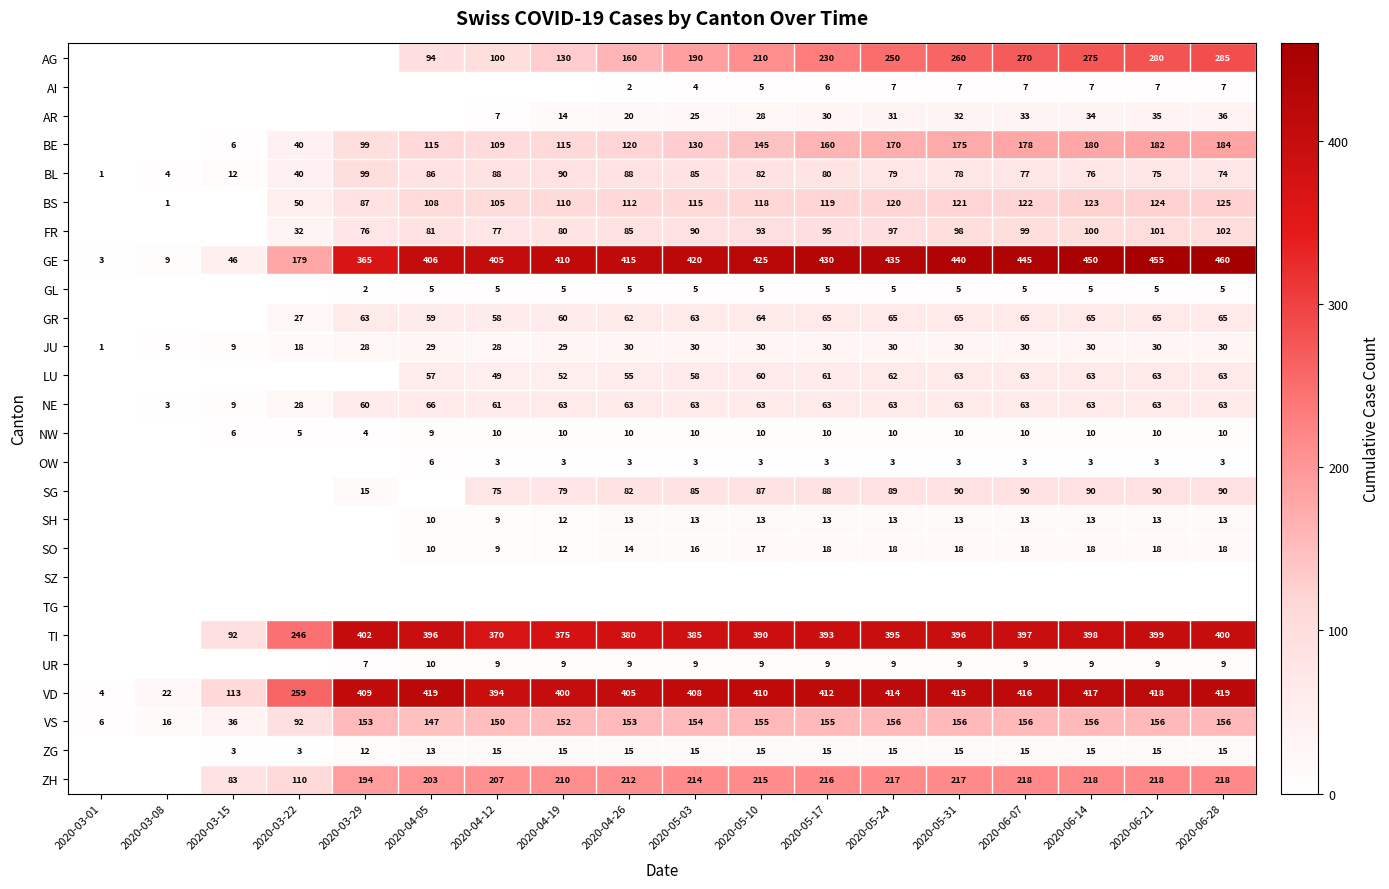

True or false: VD has a value of 692 at 2020-06-07.

False